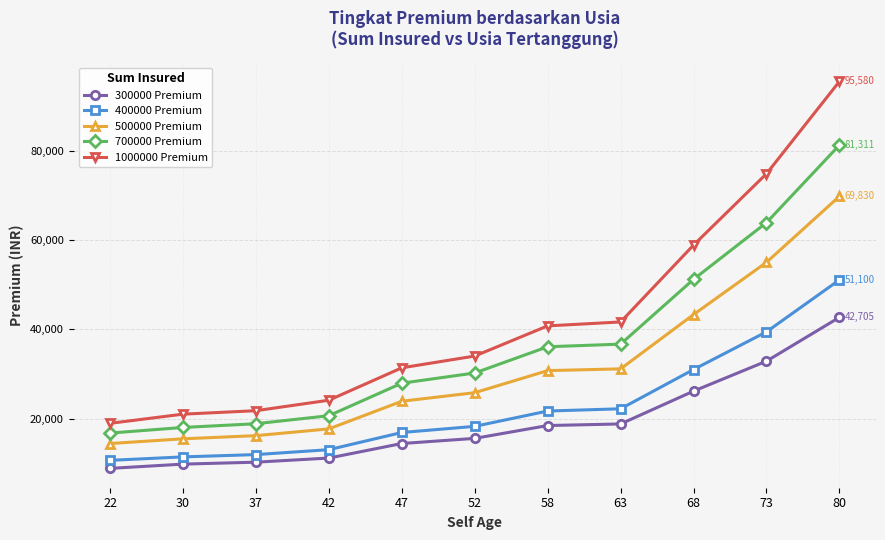

What is the value of the 1000000 Premium point at the 1st from the left?

18946